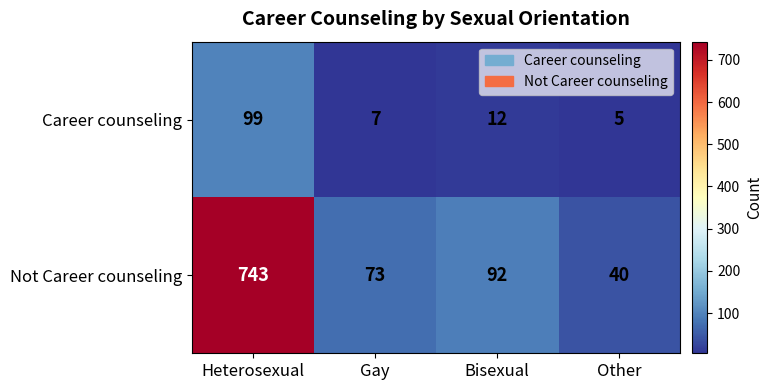

The Career counseling series shows 8 at Other. True or false?

False